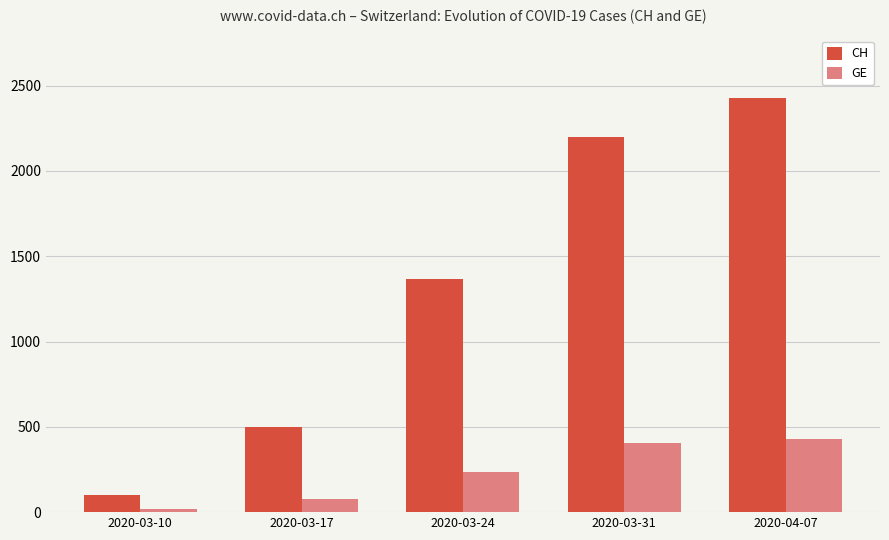

What is the label of the 3rd bar from the right?

2020-03-24